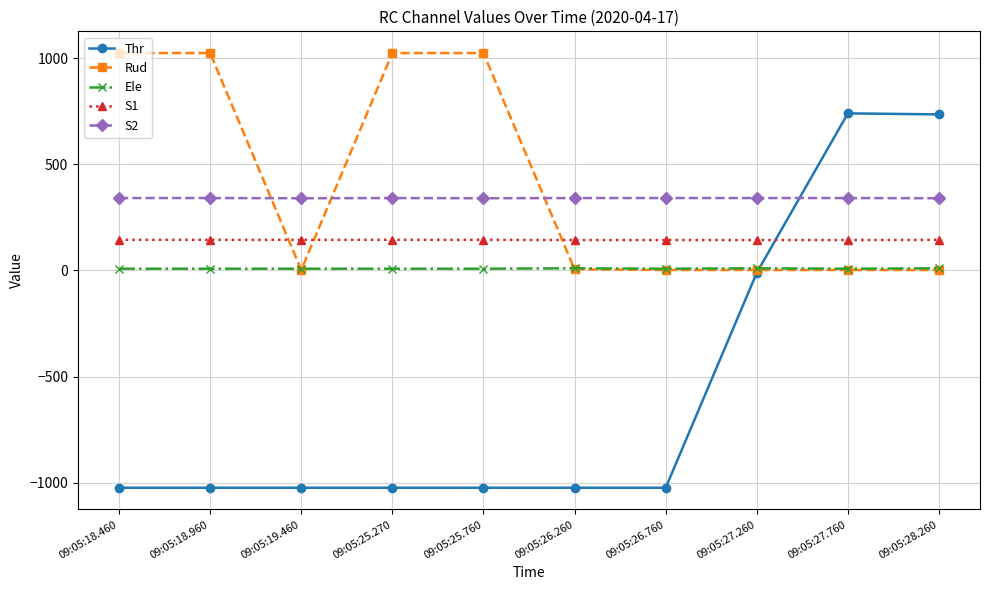

How many data points in S1 are less than 144?

4